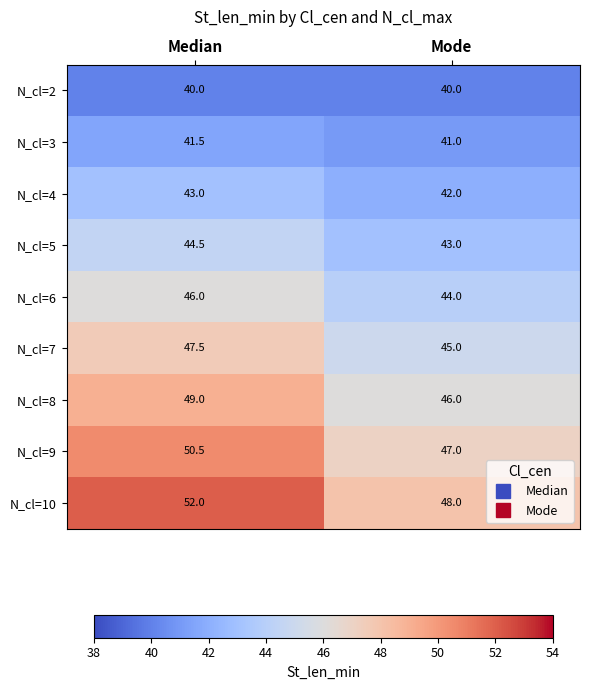

List the series in order of their peak value, highest first.

N_cl=10, N_cl=9, N_cl=8, N_cl=7, N_cl=6, N_cl=5, N_cl=4, N_cl=3, N_cl=2